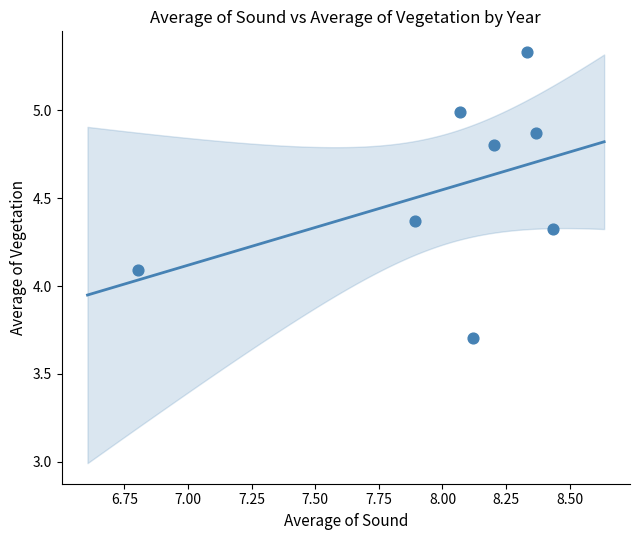

What is the range of X values (max minus min)?

1.6